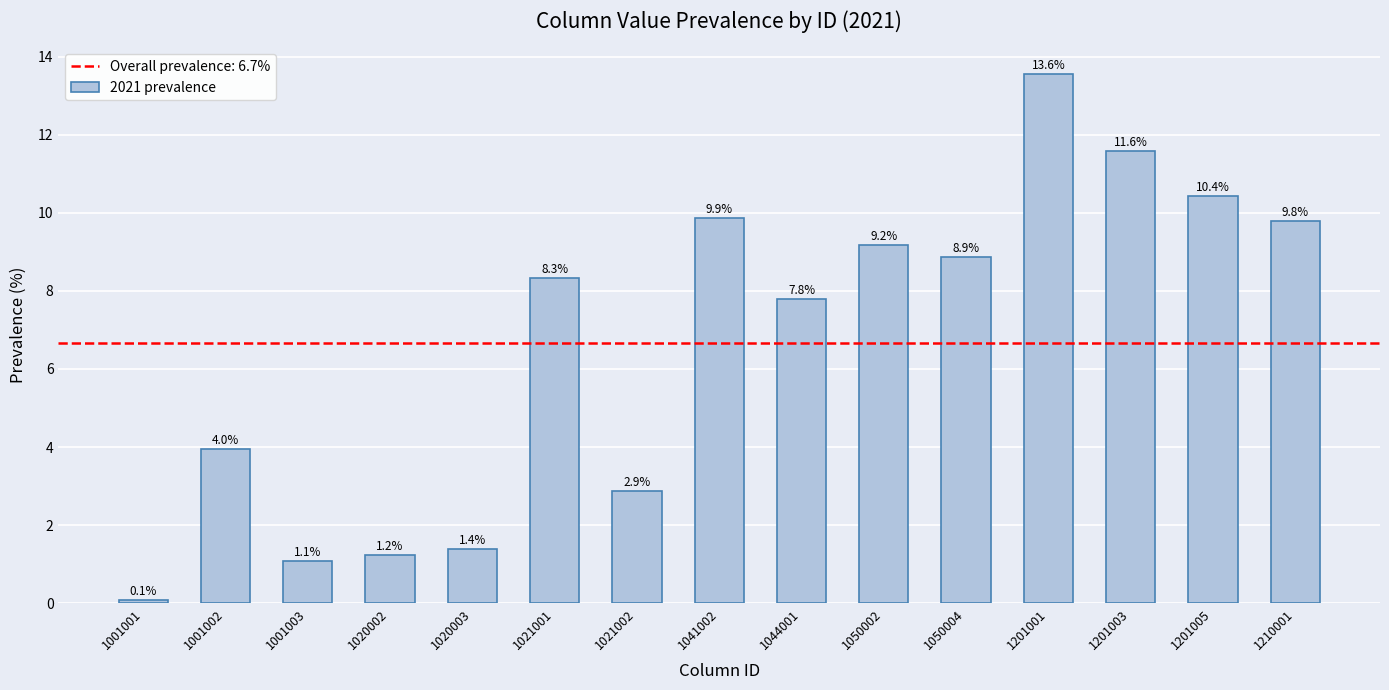

True or false: the data shows 15.1 at 1201003.

False